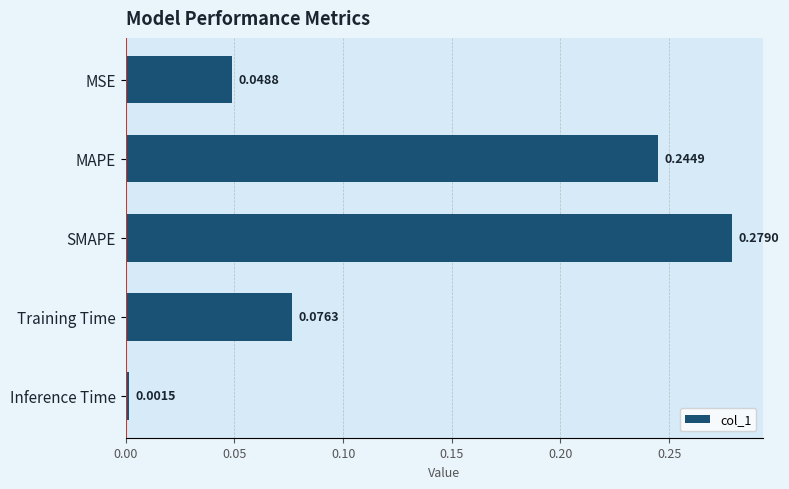

What is the label of the 3rd bar from the top?

SMAPE